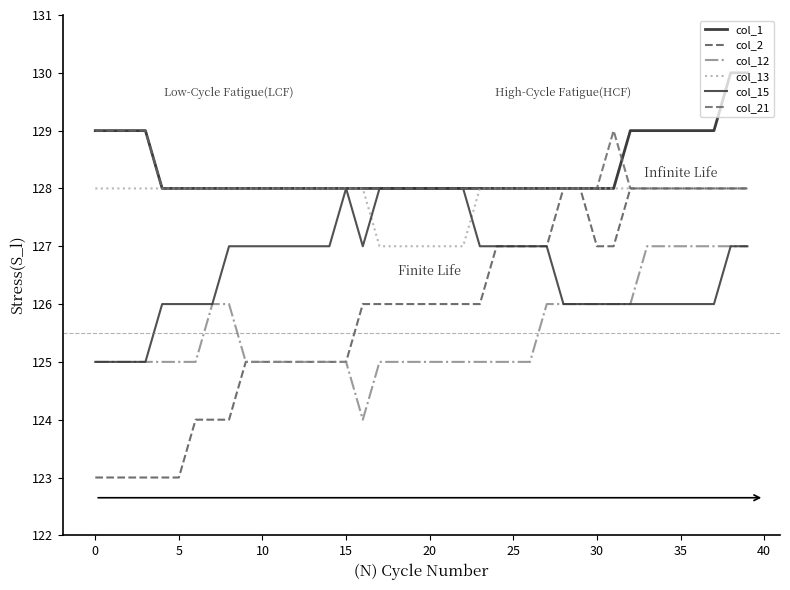

How many lines are shown in the chart?

6